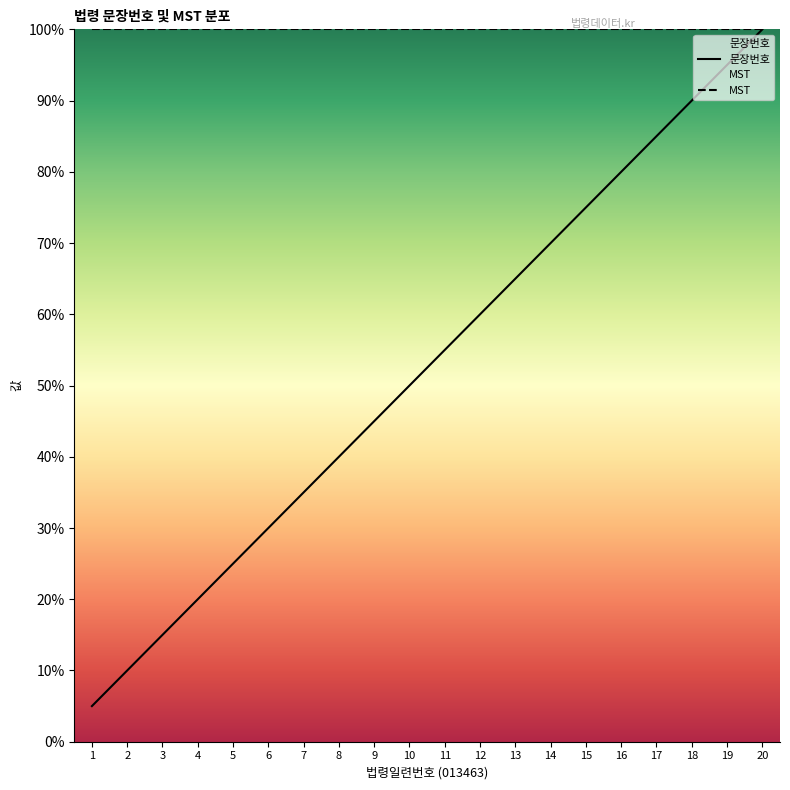

Rank the categories by value from highest to lowest.

20, 19, 18, 17, 16, 15, 14, 13, 12, 11, 10, 9, 8, 7, 6, 5, 4, 3, 2, 1